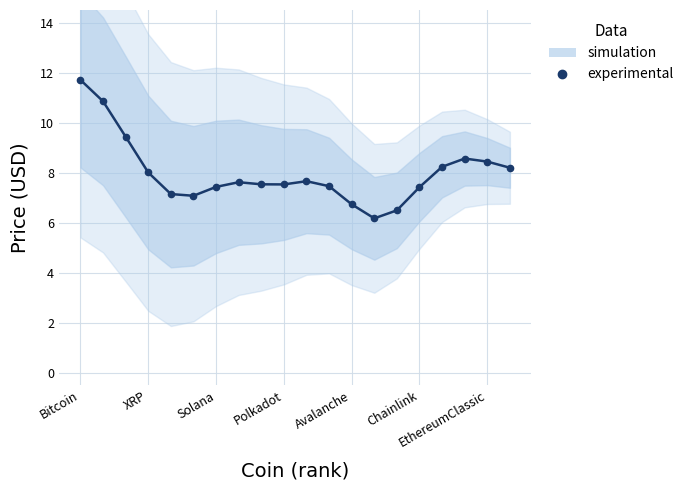

What is the difference between the maximum and minimum values?

5.5